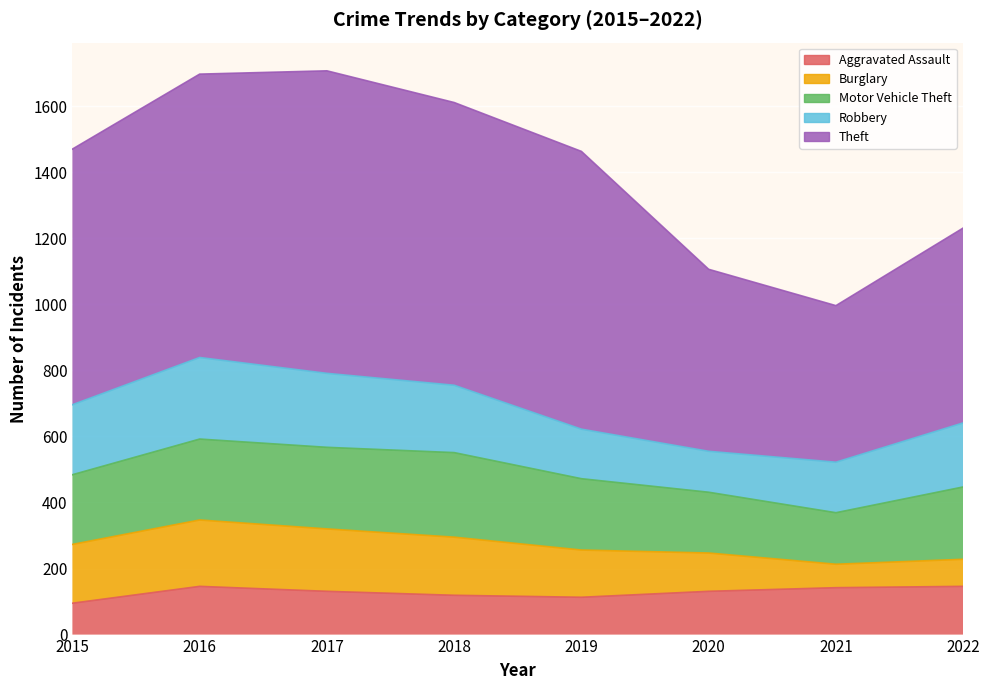

What is the maximum value for Motor Vehicle Theft?

256